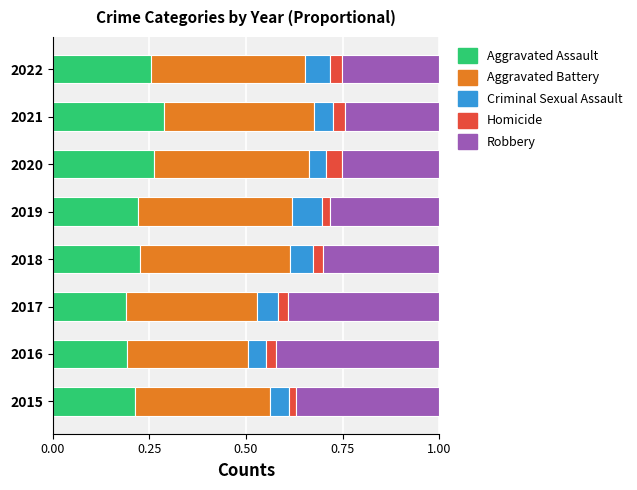

What is the total value across all series at 2022?

1.0